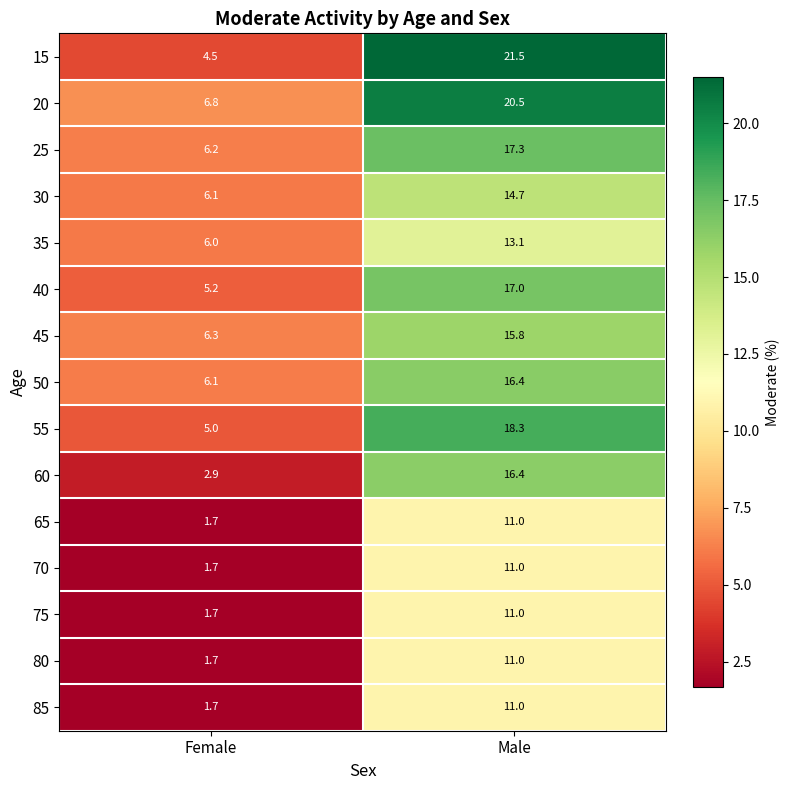

Which series has the largest range (max minus min)?

15